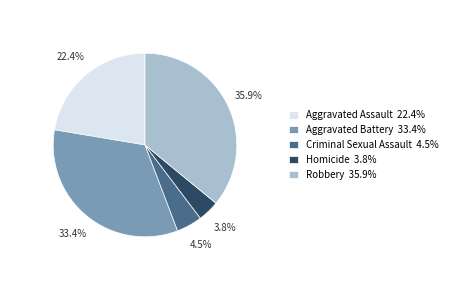

To the nearest percent, what is the average slice percentage?

20%